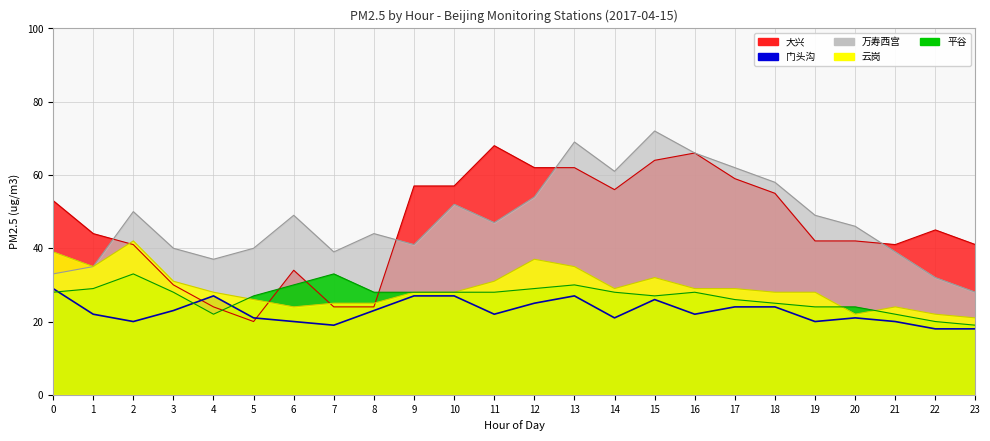

Does the chart display data point markers on the line(s)?

No